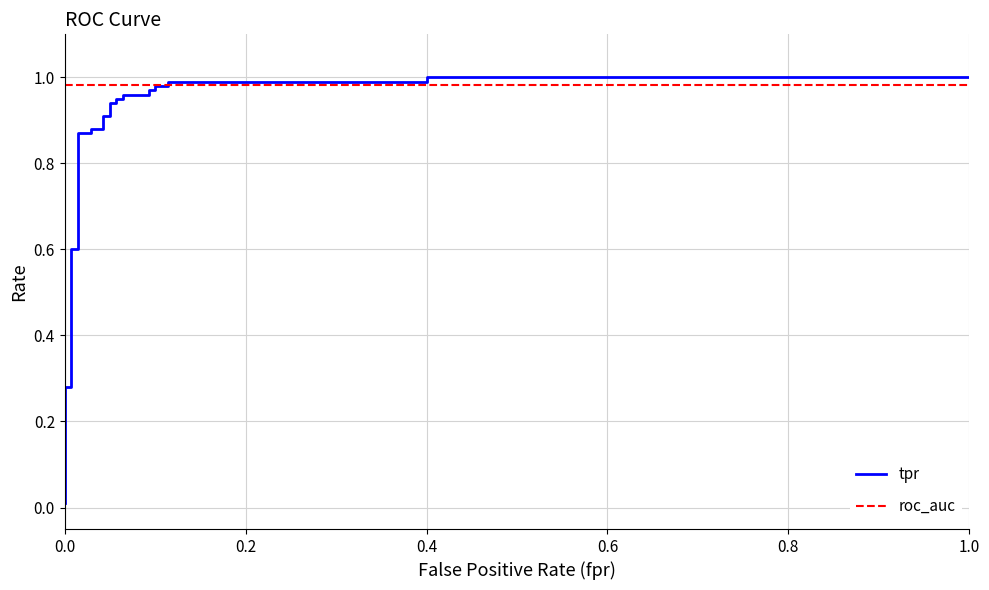

True or false: roc_auc and tpr cross at least once.

True